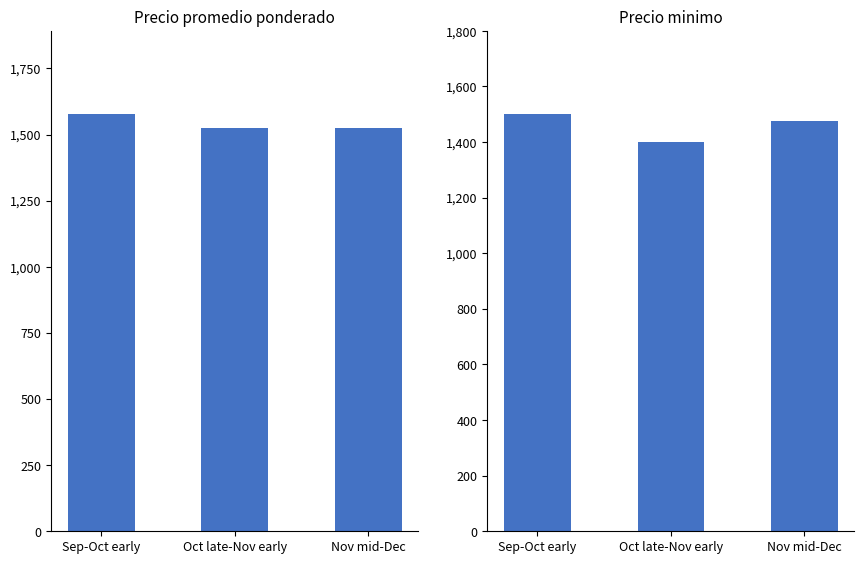

Reading left to right, list all the values displayed in this chart.

Precio promedio ponderado: 1576.7	1524.3	1523.8
Precio minimo: 1500.0	1400.0	1475.0